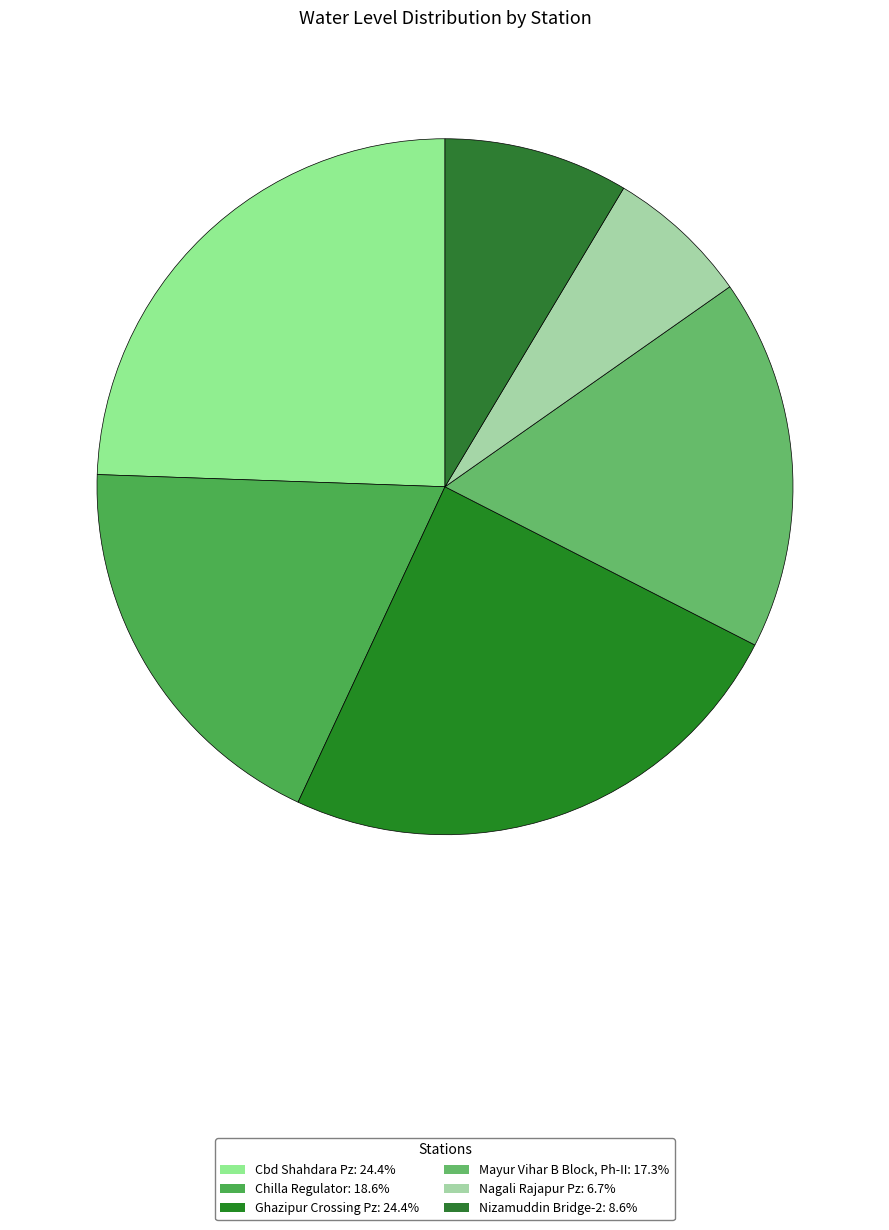

Does any single category account for the majority?

No